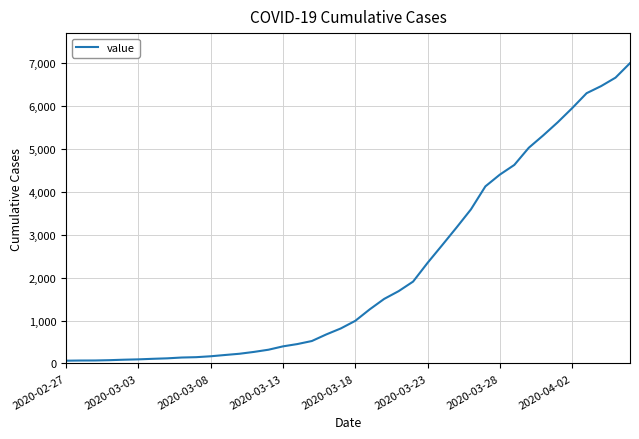

What is the greatest value displayed?

7004